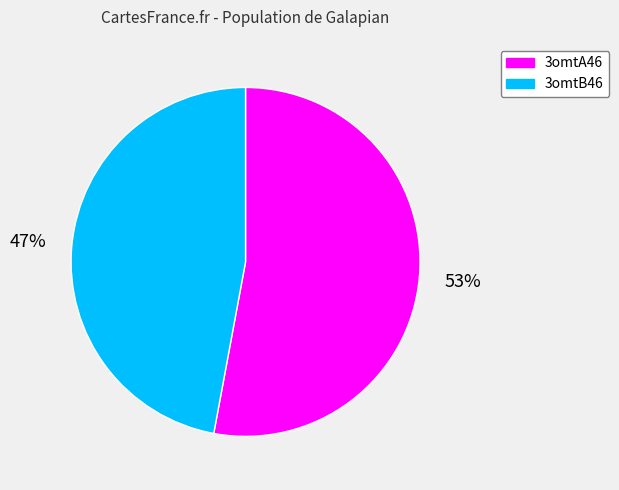

To the nearest percent, what is the average slice percentage?

50%